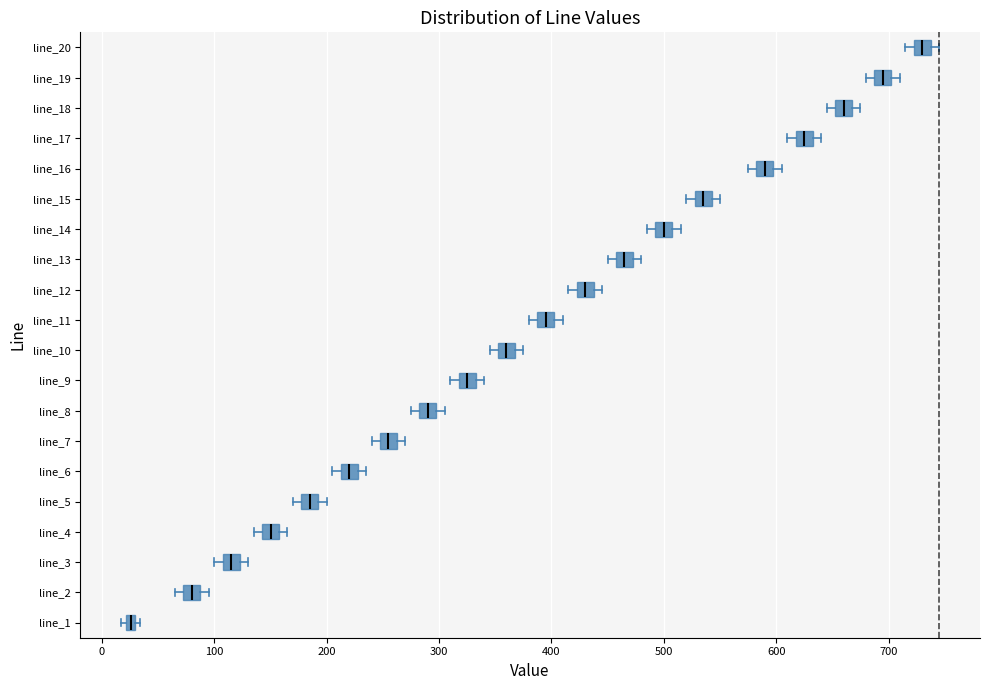

Where is the right edge of the box for line_8 on the x-axis? The values are not printed on the chart, so give them approximately, as read against the axis.

300